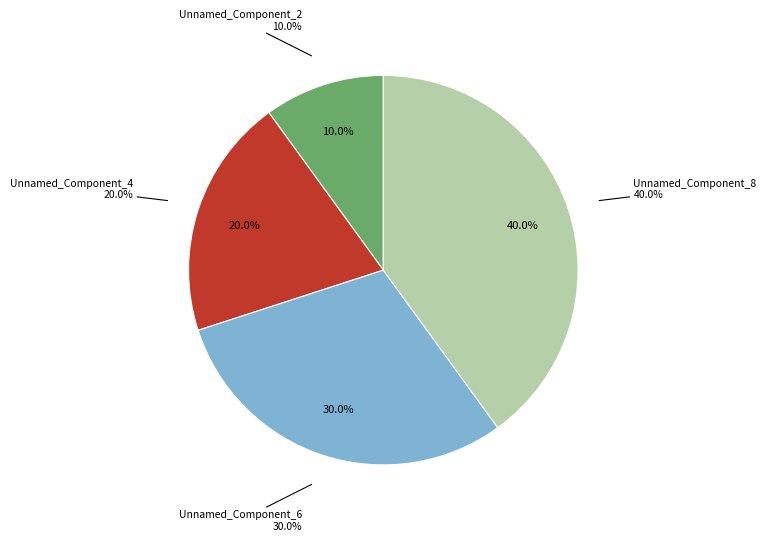

Which slice is the smallest?

Unnamed_Component_2